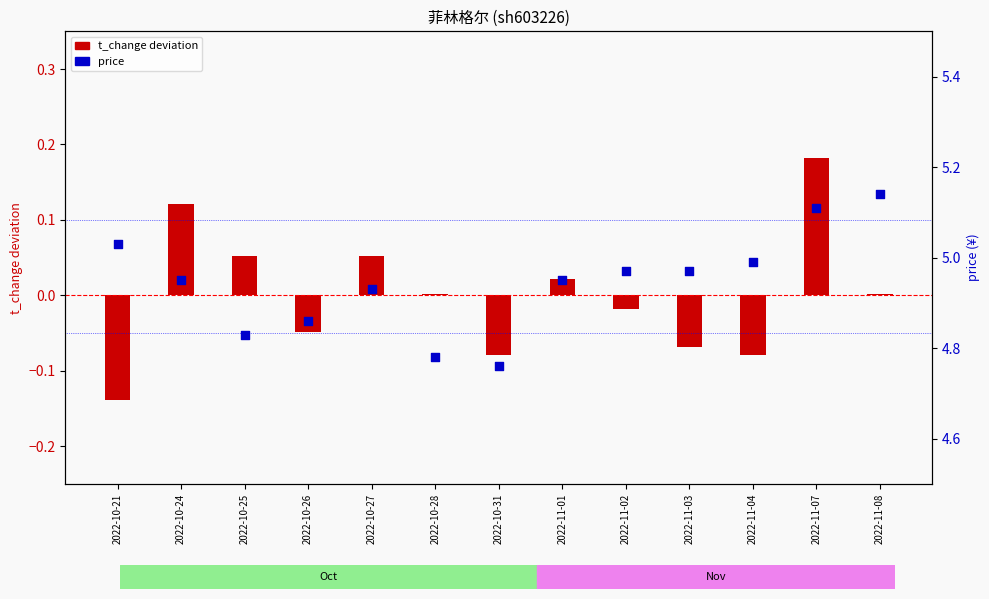

Which series has the widest spread of Y values?

price